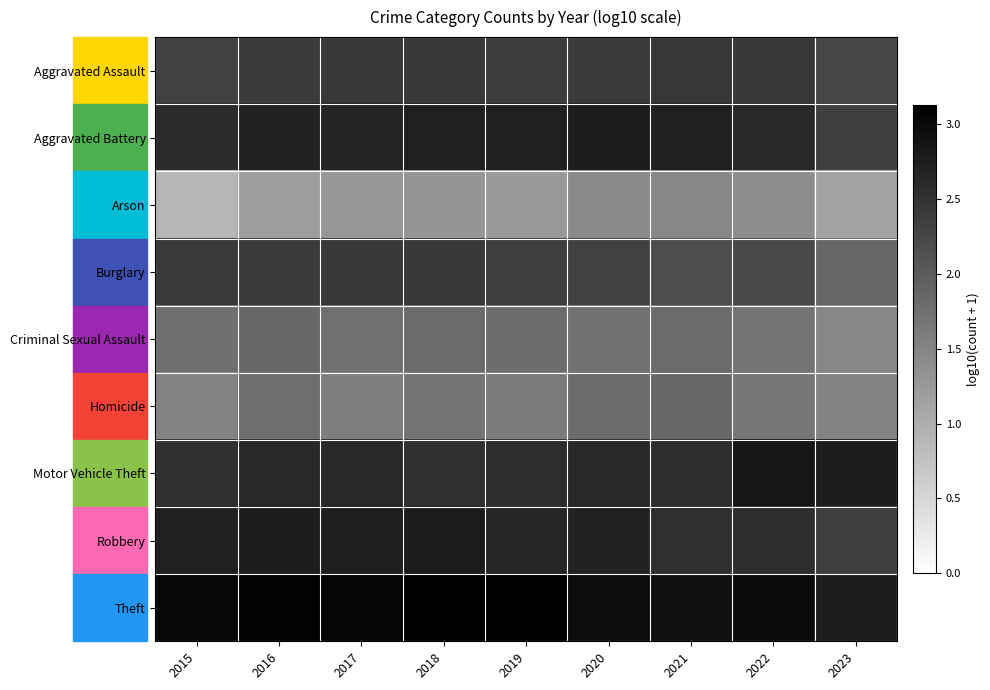

What is the greatest value displayed?

3.1